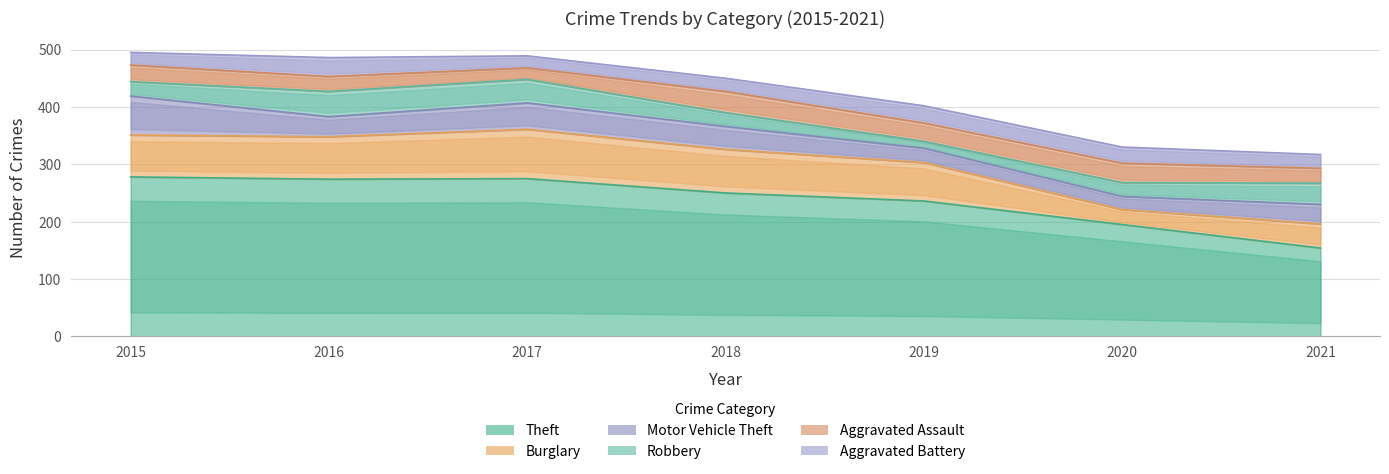

At which label is Aggravated Battery closest to 27?

2020